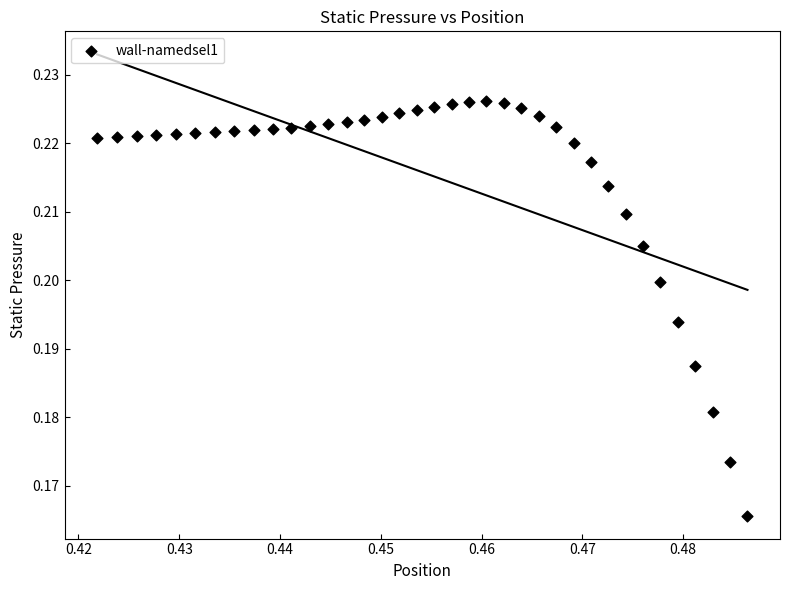

How many data points are displayed?

37